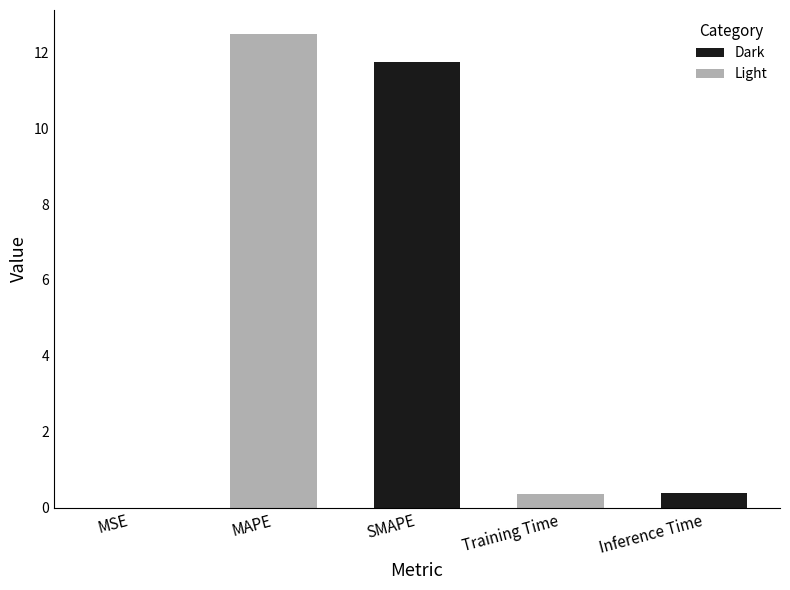

What is the average value?

5.0